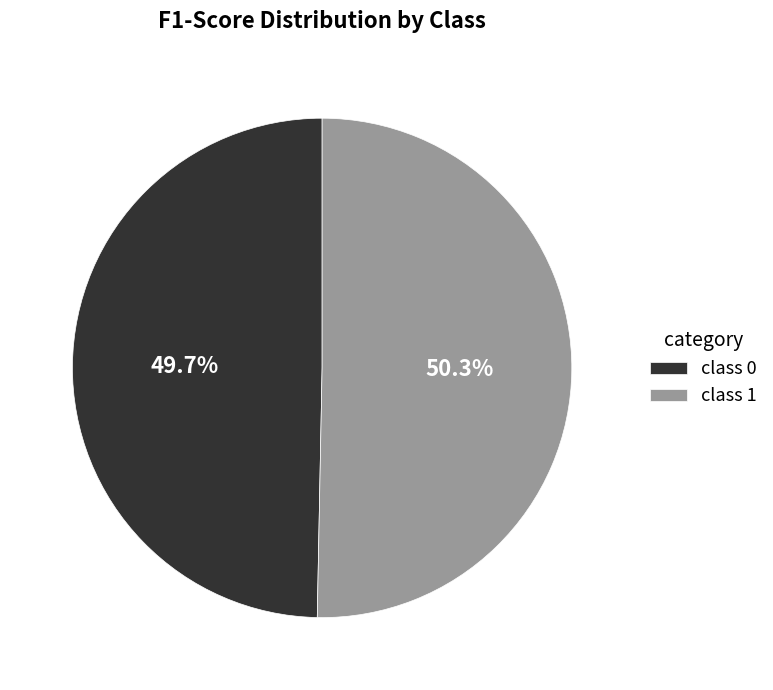

Which category has the biggest portion of the pie?

class 1